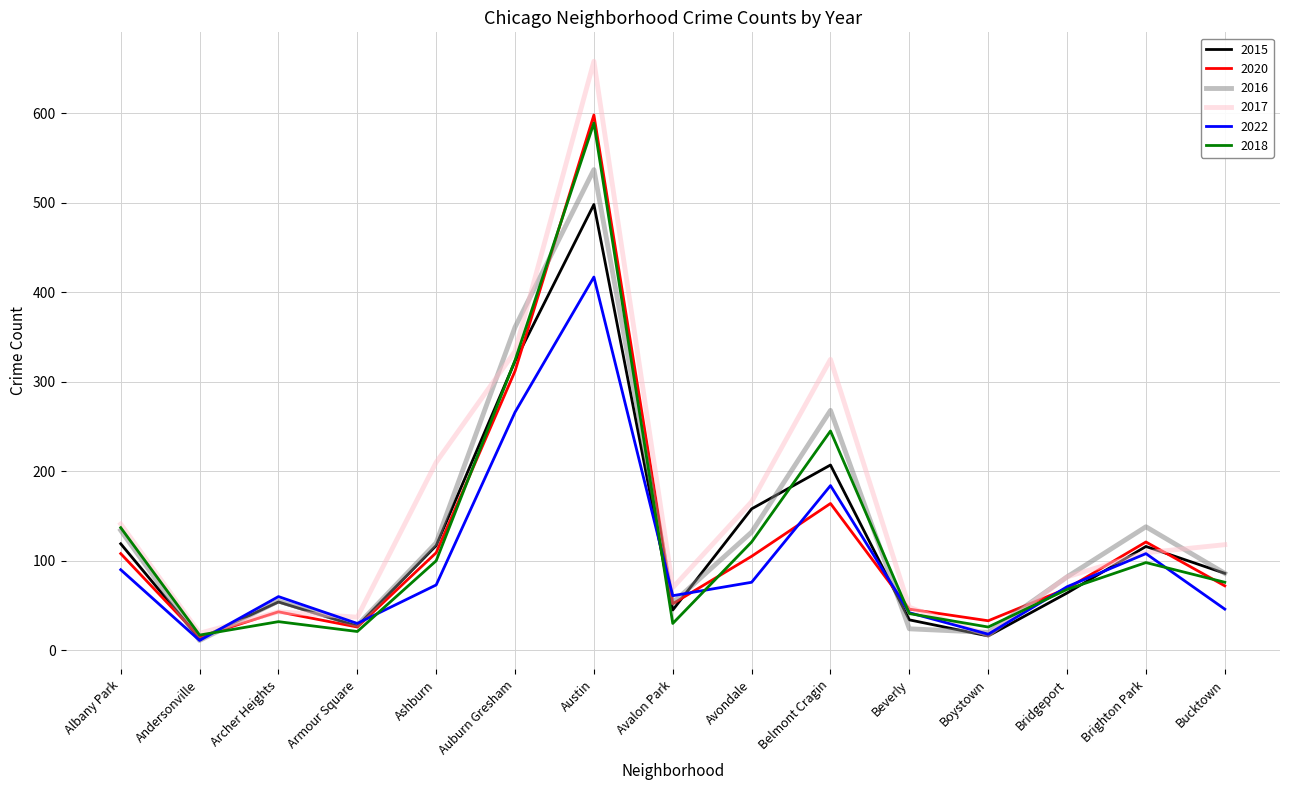

Which series has the widest spread of values?

2017